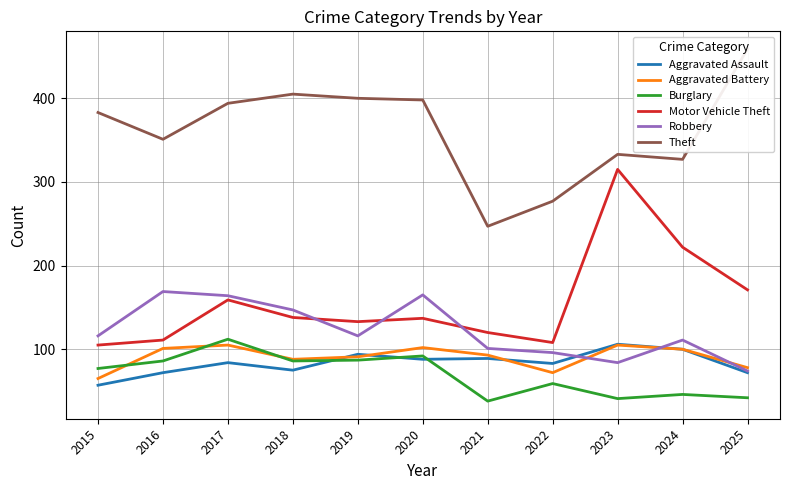

True or false: Burglary has a value of 96 at 2022.

False